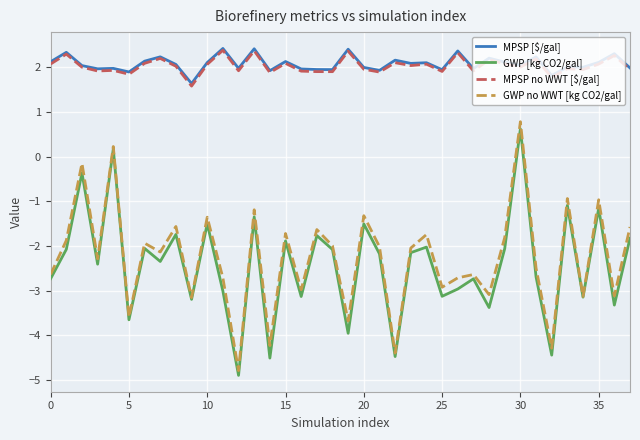

How many values in GWP [kg CO2/gal] are above zero?

2